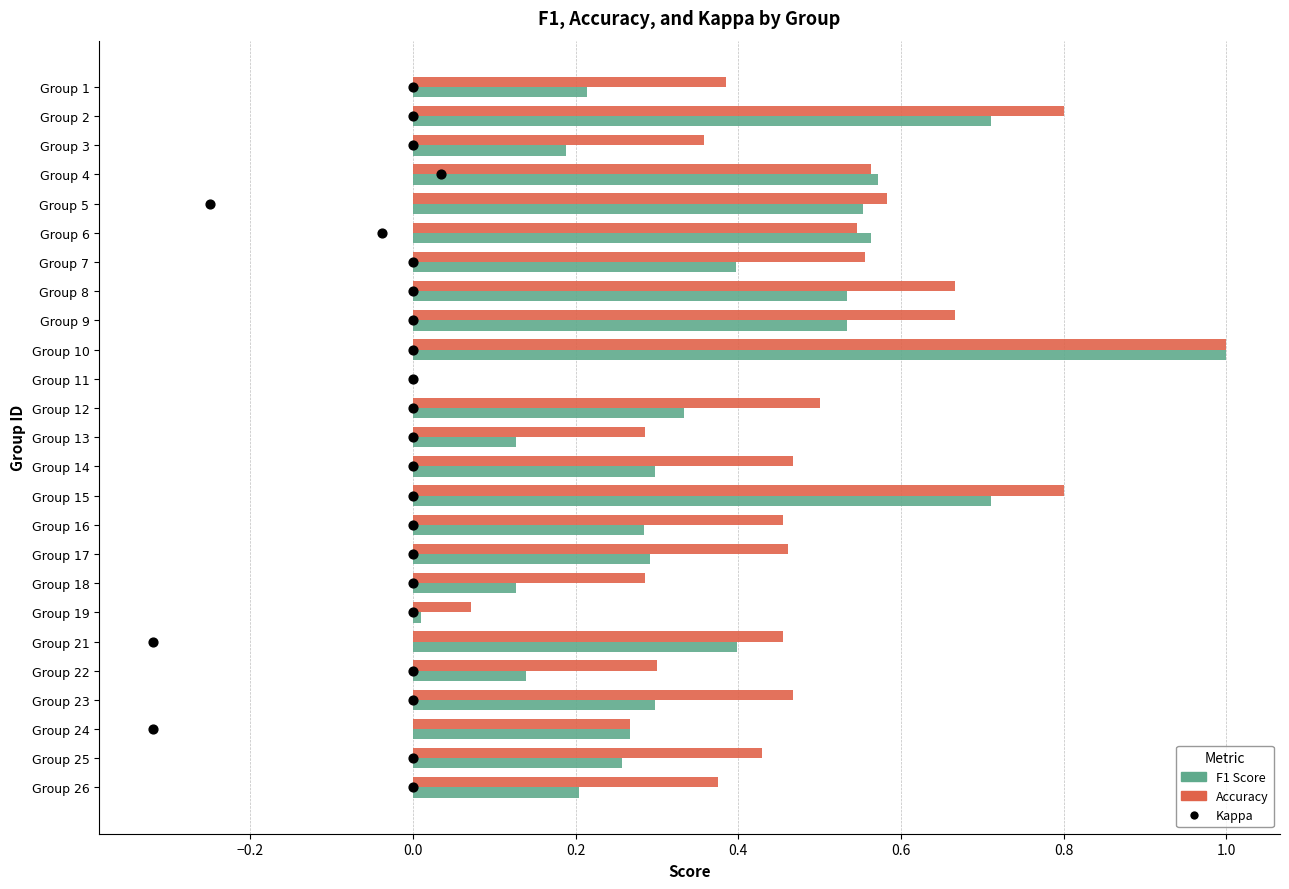

Which series reaches the minimum Y coordinate?

F1 Score